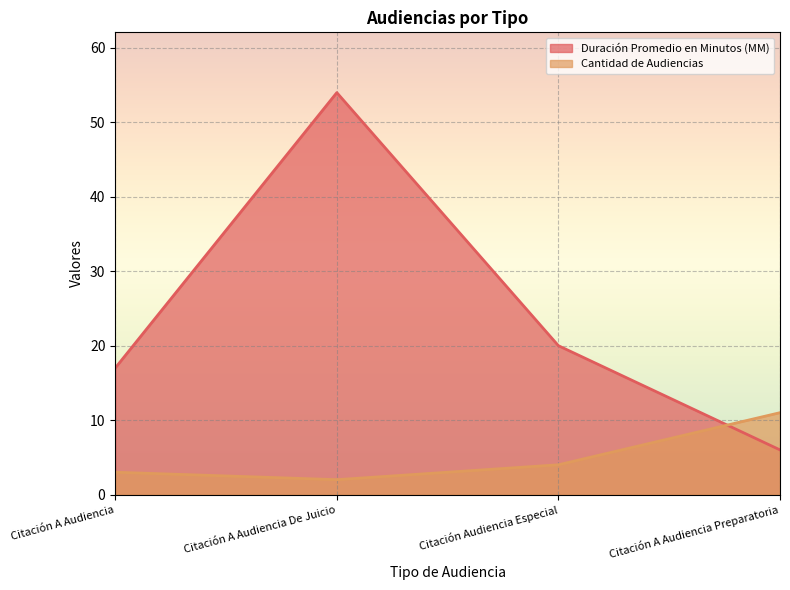

True or false: Cantidad de Audiencias has more than 2 points higher than both neighbors.

False